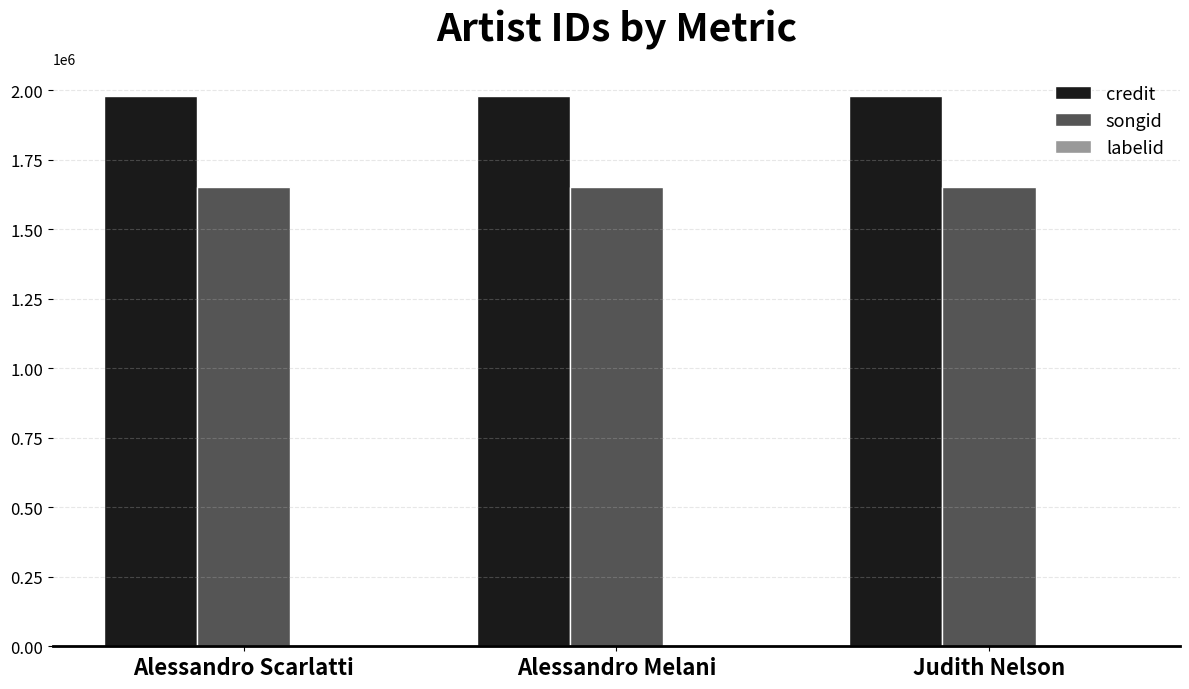

Which series has the largest total across all categories?

credit